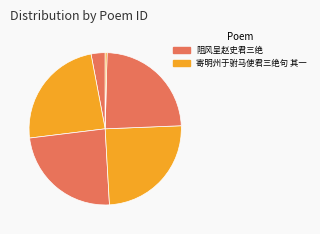

How many slices are in this pie chart?

6